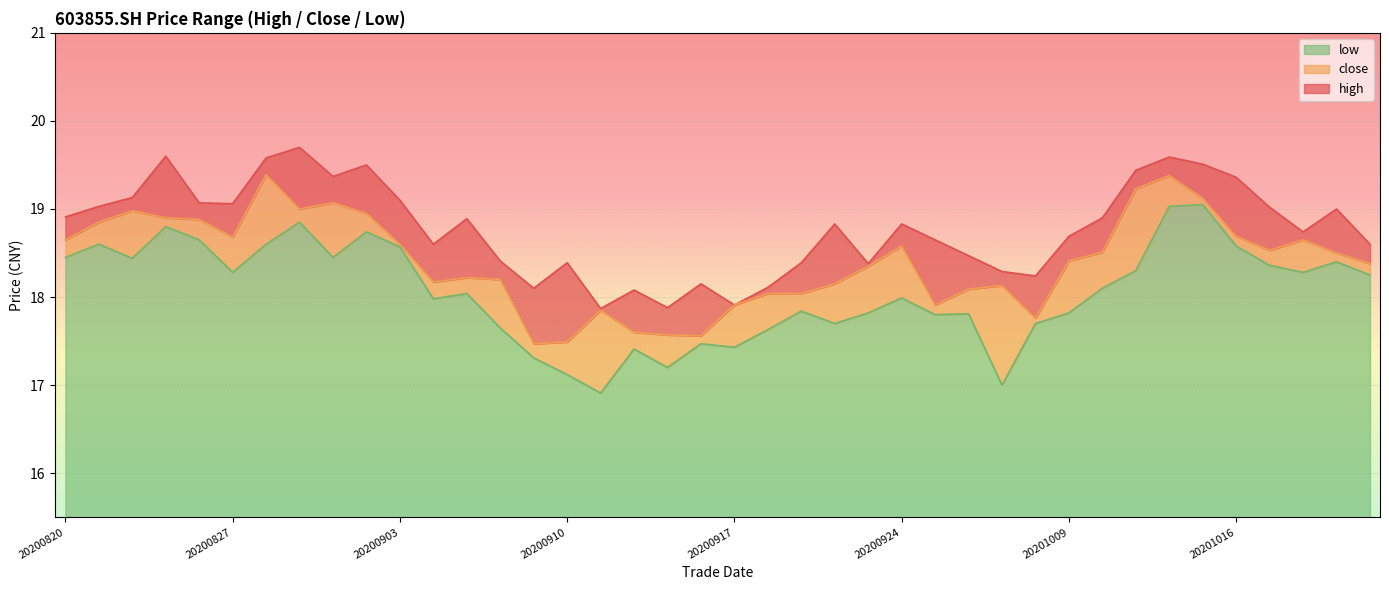

What is the difference between the maximum and minimum values in the low series?

2.1